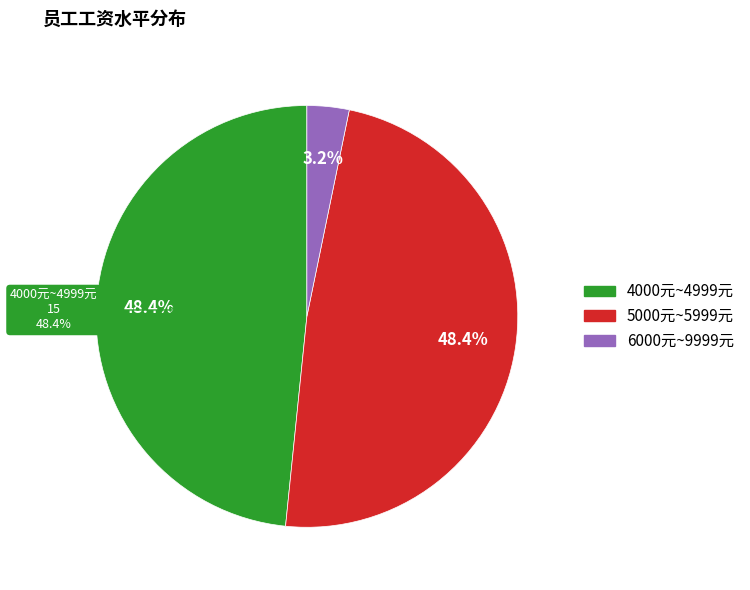

Is the sum of 5000元~5999元 and 4000元~4999元 greater than half?

Yes